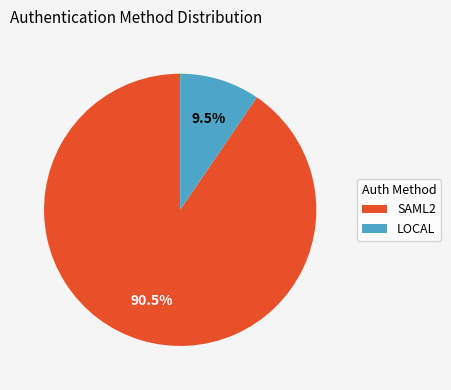

Which has a higher value, SAML2 or LOCAL?

SAML2